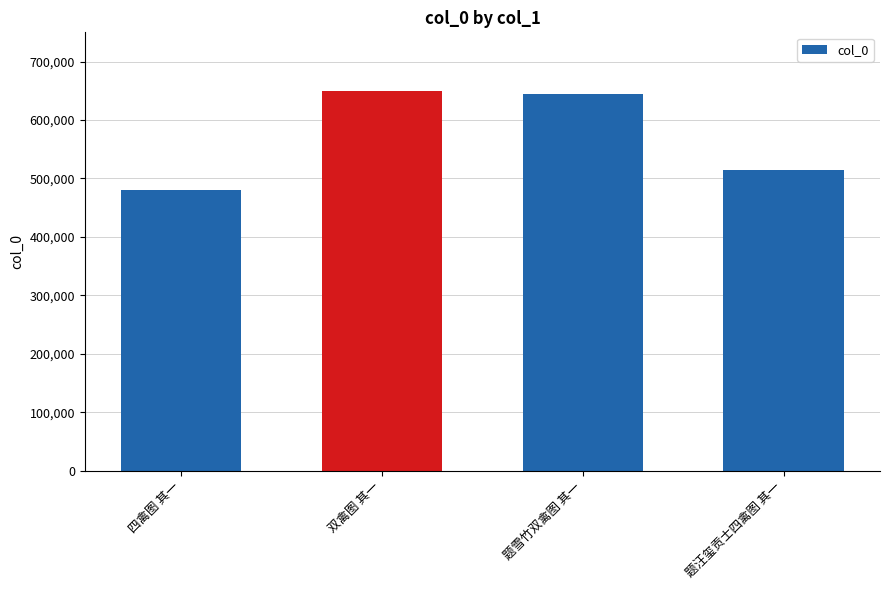

What is the minimum value shown in the chart?

480563